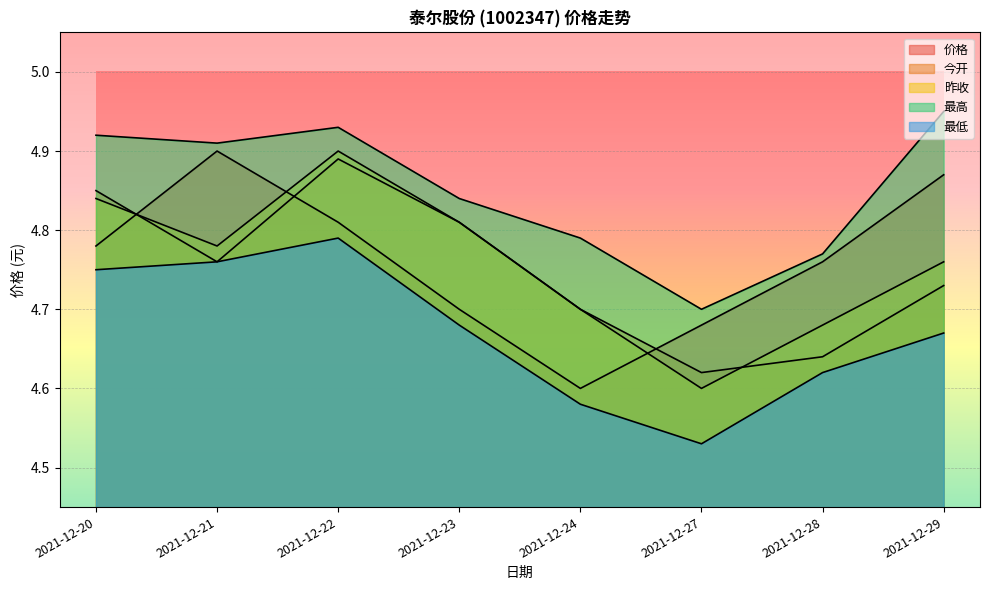

Which series changed the most between 2021-12-21 and 2021-12-27?

最低